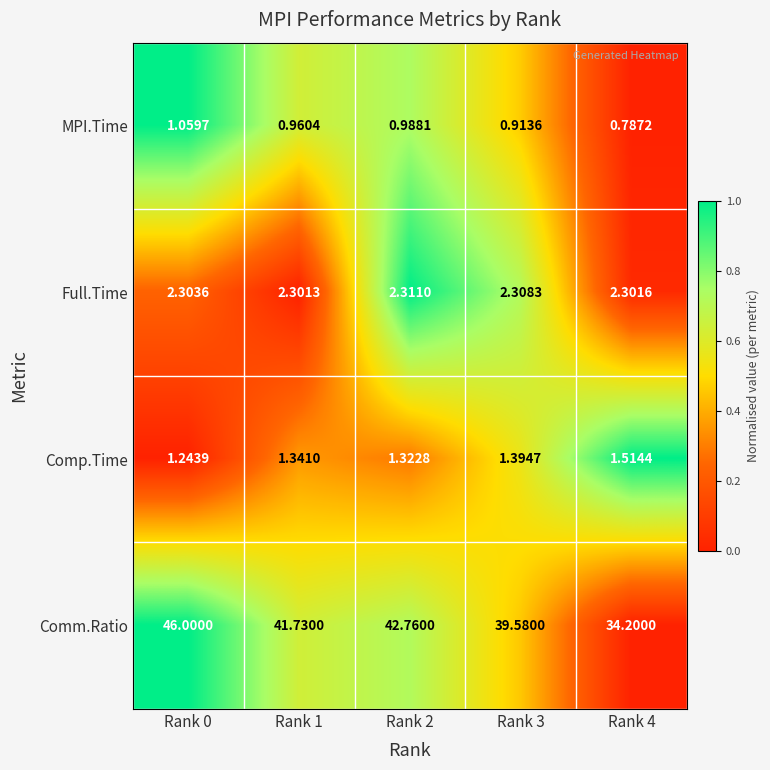

Rank the series at Rank 2 from highest to lowest value.

Comm.Ratio, Full.Time, Comp.Time, MPI.Time